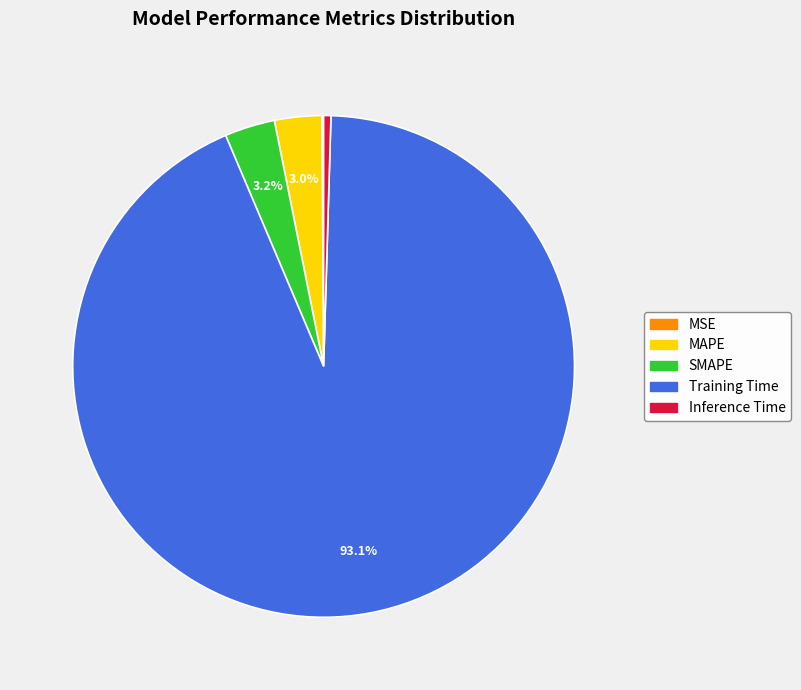

Does any single category account for the majority?

Yes